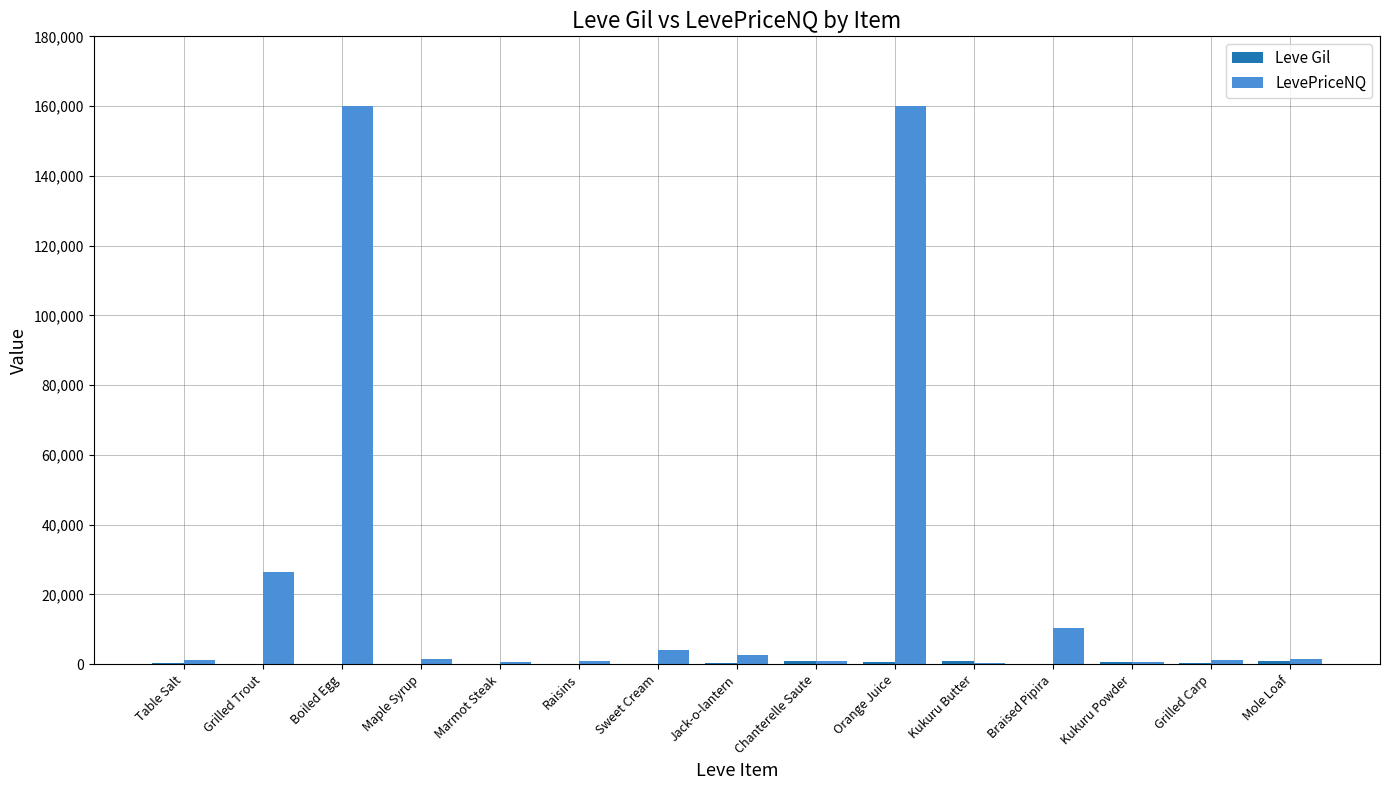

Which series changed the most between Grilled Trout and Maple Syrup?

LevePriceNQ